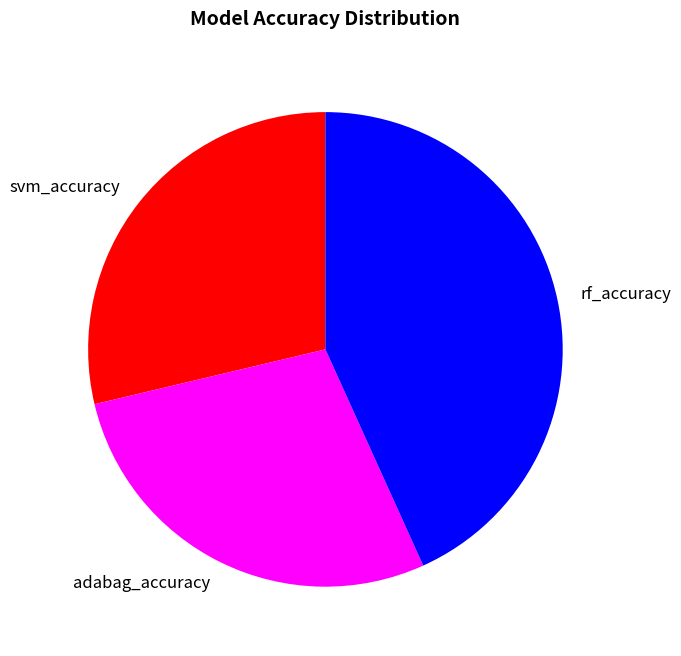

Do svm_accuracy and adabag_accuracy together represent more than half of the pie?

Yes